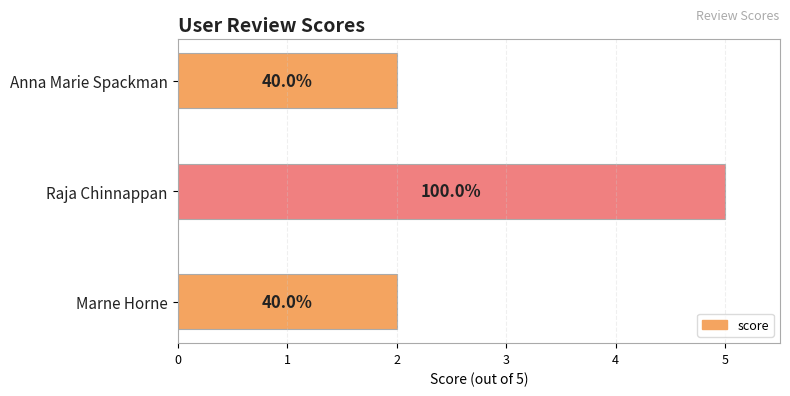

How many bars are there in total?

3